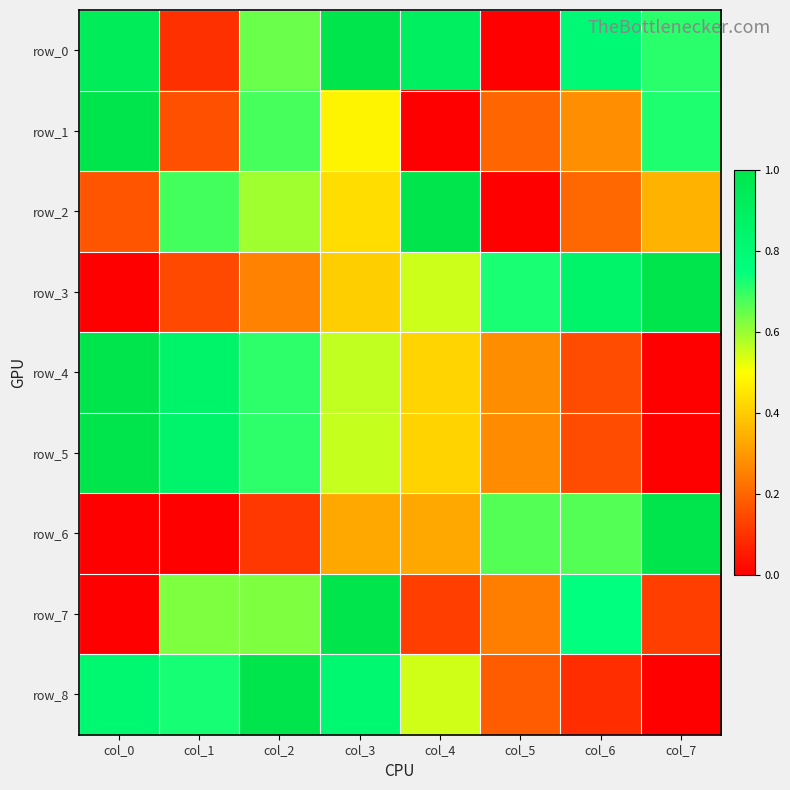

What is the average value of the row_4 series?

0.5